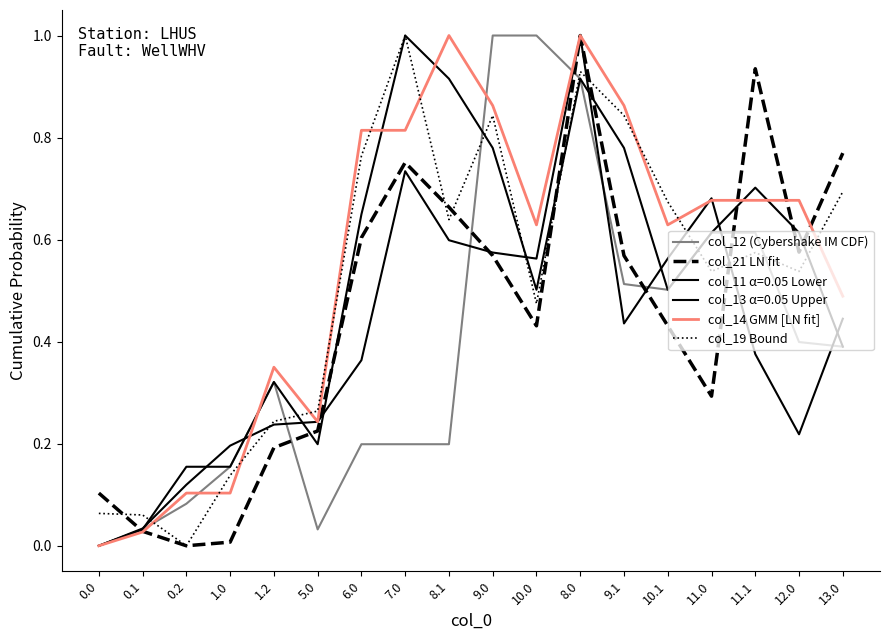

True or false: col_12 (Cybershake IM CDF) and col_19 Bound intersect in this chart.

True